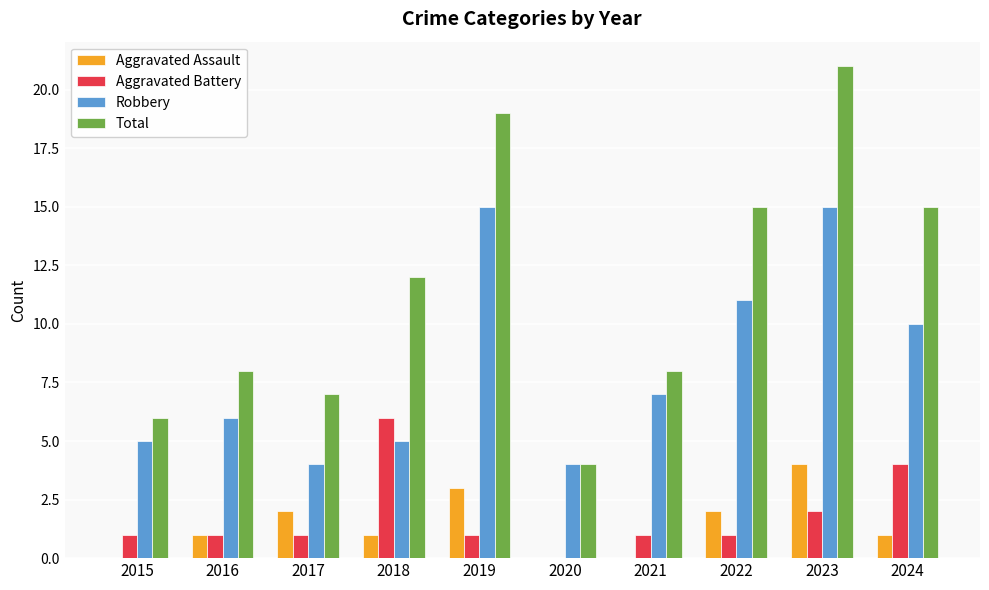

At which label is Robbery closest to 9?

2024